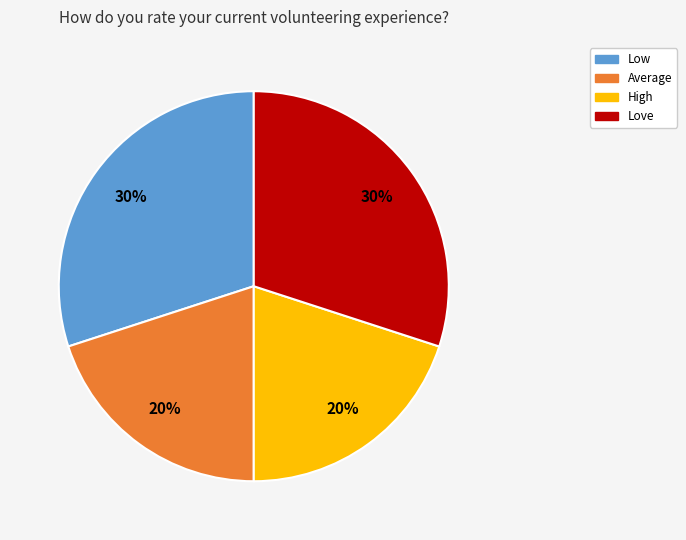

To the nearest percent, what is the combined percentage of High and Average?

40%